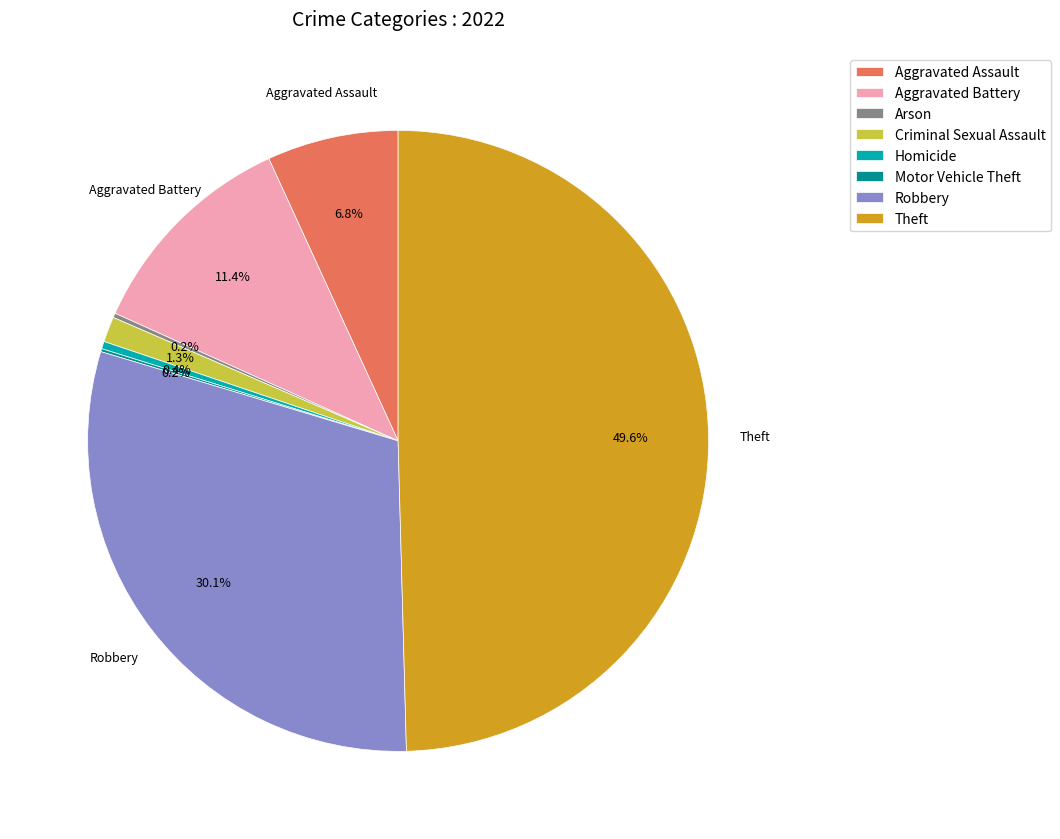

To the nearest percent, what is the difference between the largest and smallest slice percentages?

49%